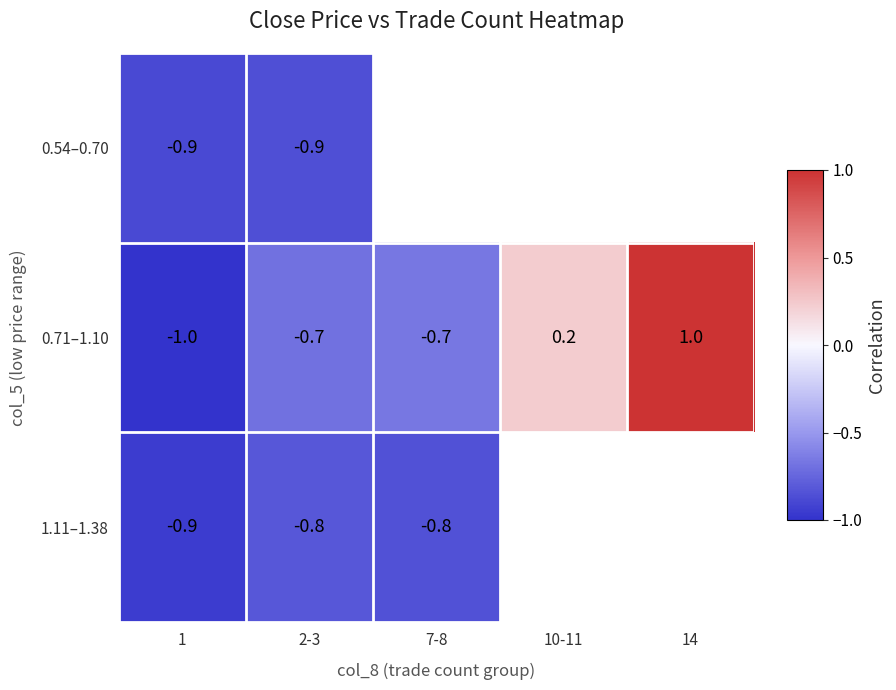

Is the value of 0.54–0.70 at 2-3 greater than the value of 0.71–1.10 at 2-3?

No